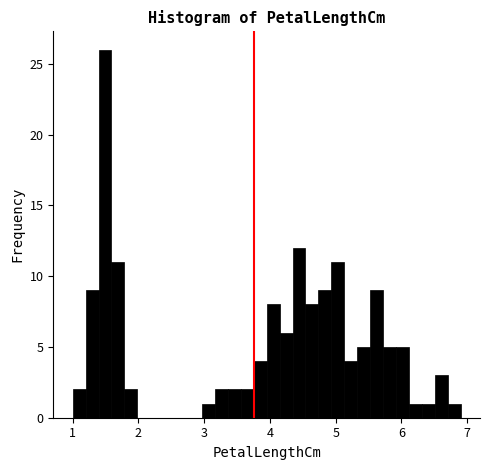

Read against the x-axis, roughly where is the centre of the tallest bar?

1.5